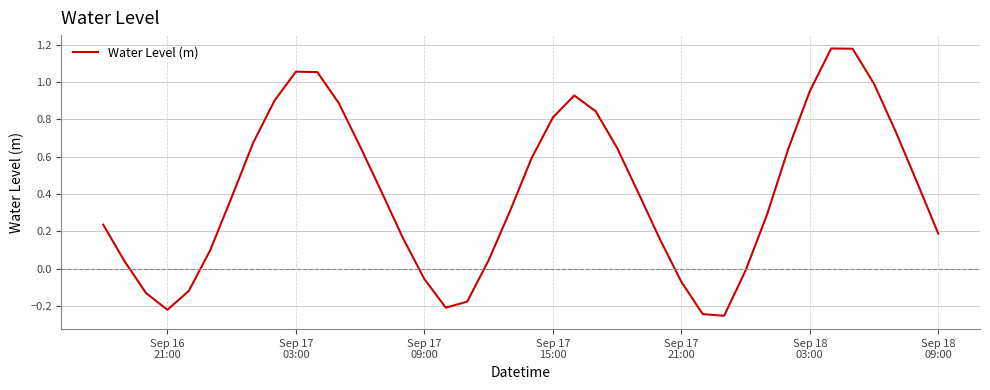

How many lines are shown in the chart?

1